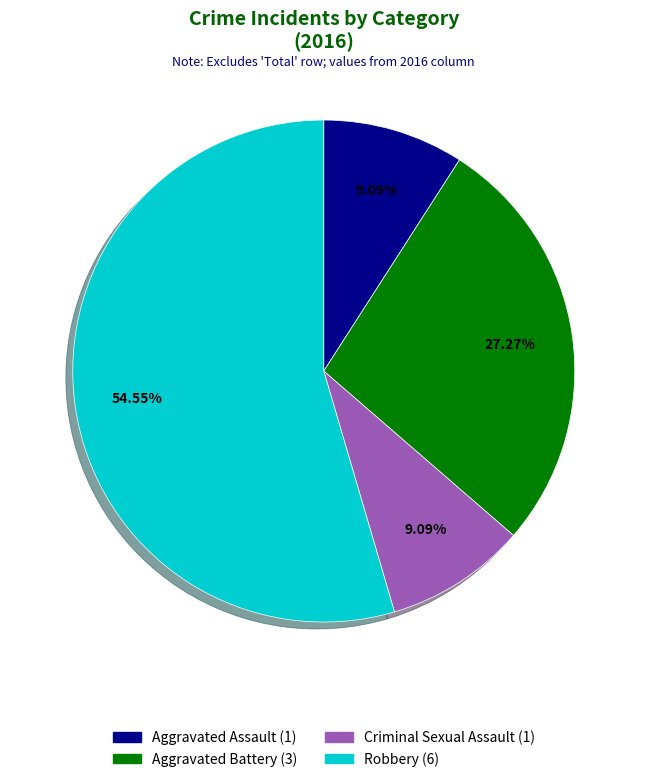

Approximately how many times larger is the value at Aggravated Battery compared to Criminal Sexual Assault?

3.0